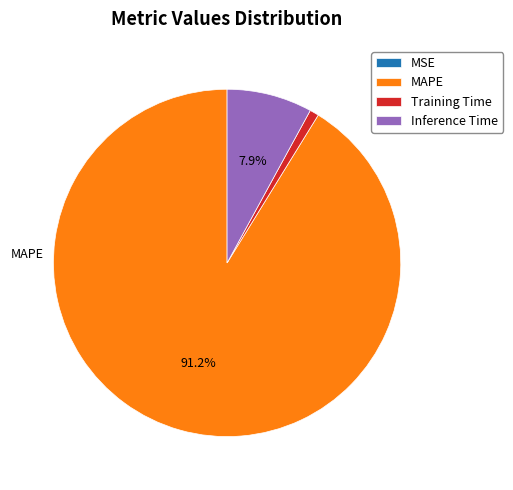

Which slice is the largest?

MAPE